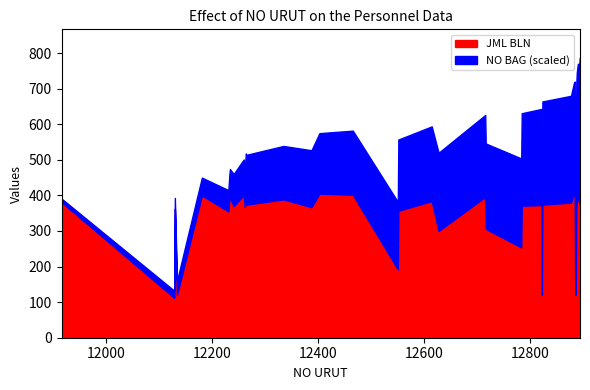

Between 25 and 39, which is larger?

39